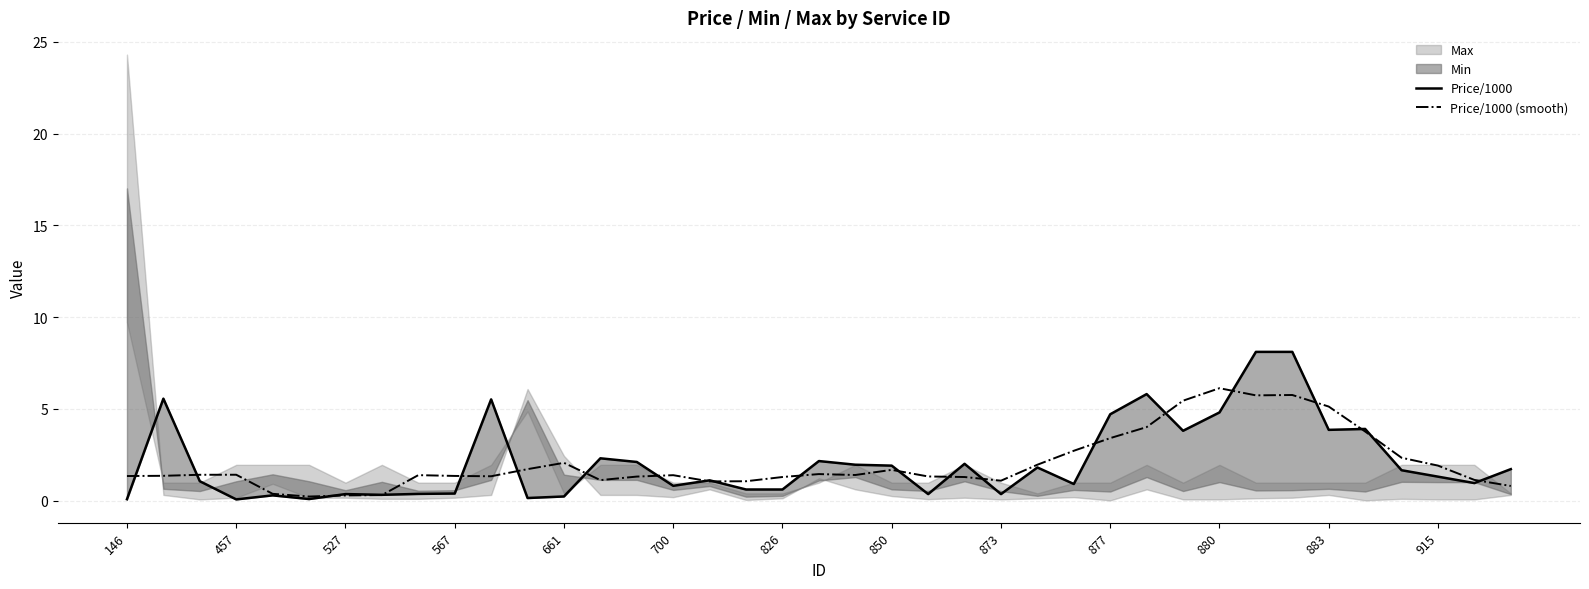

Does the chart have visible grid lines?

Yes